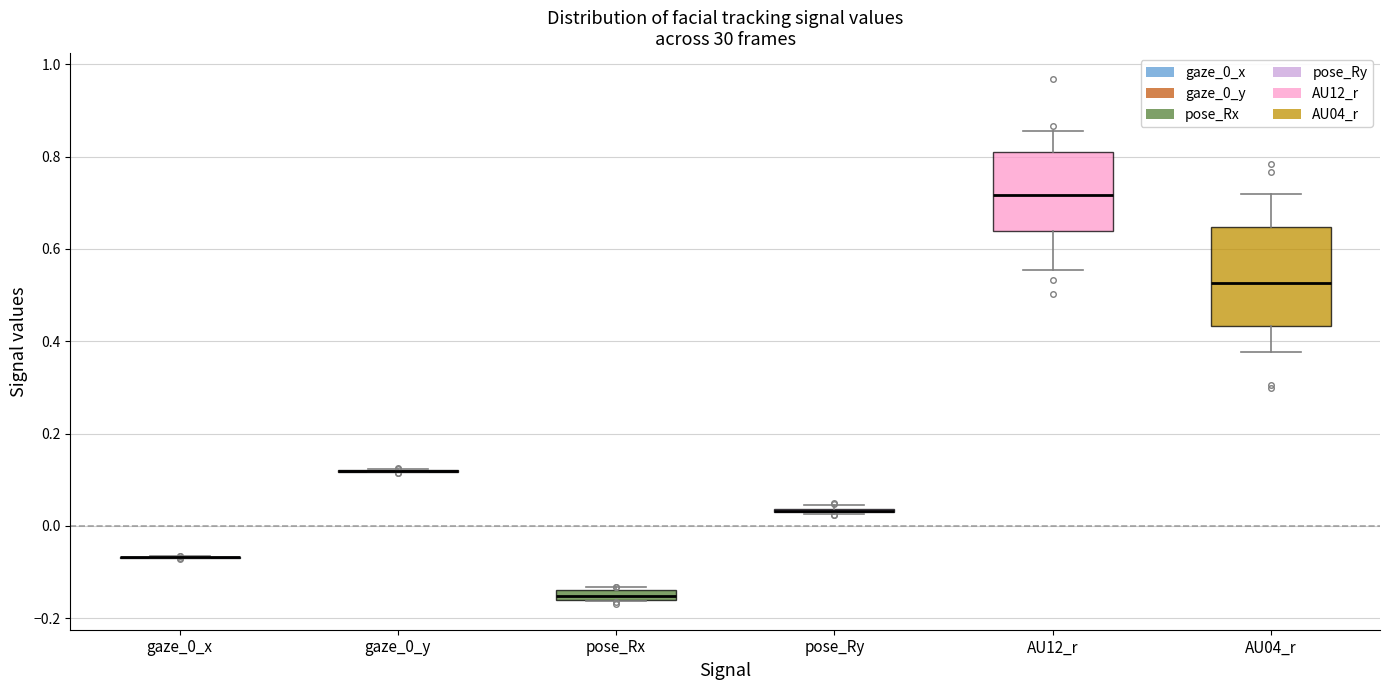

Comparing the boxes themselves (not the whiskers), which one is the tallest?

AU04_r